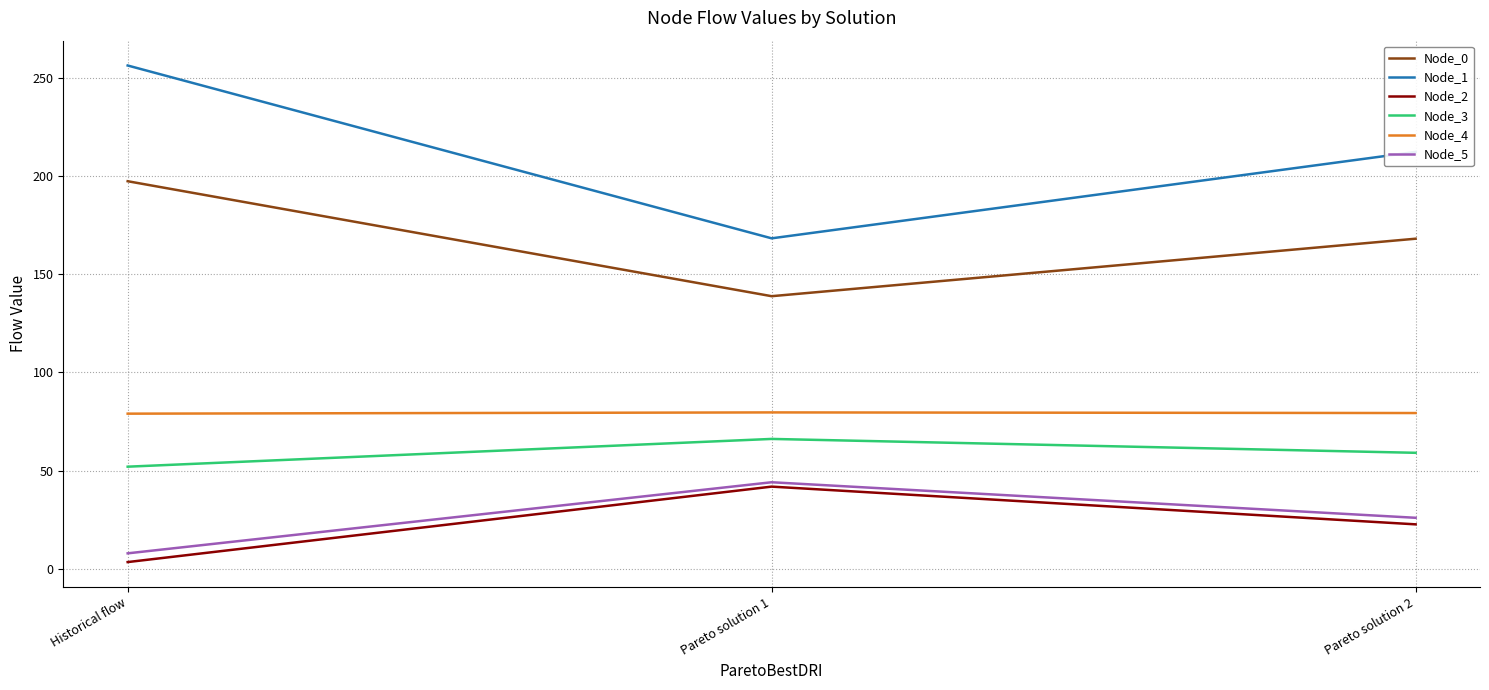

List the labels in order of Node_0 value, smallest first.

Pareto solution 1, Pareto solution 2, Historical flow